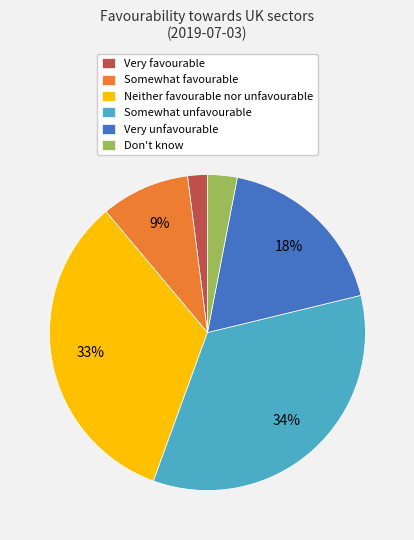

To the nearest percent, what percentage of the pie is Somewhat favourable?

9%